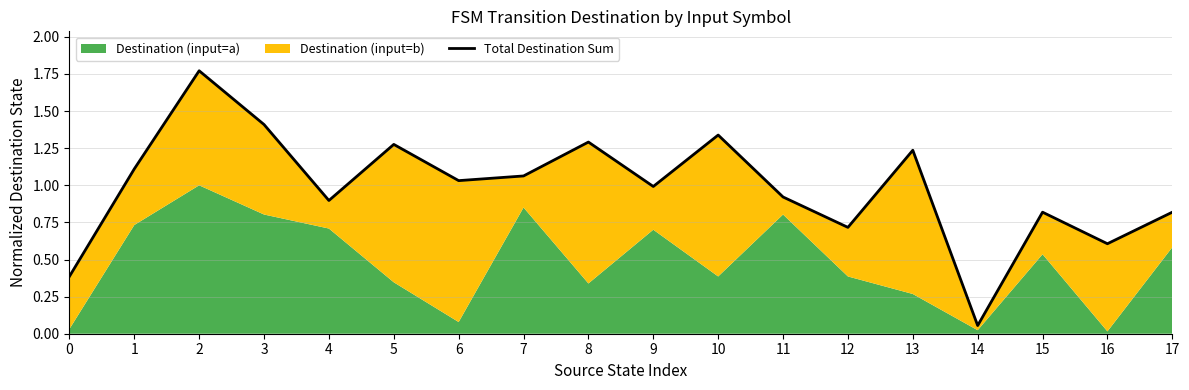

How many lines are shown in the chart?

1